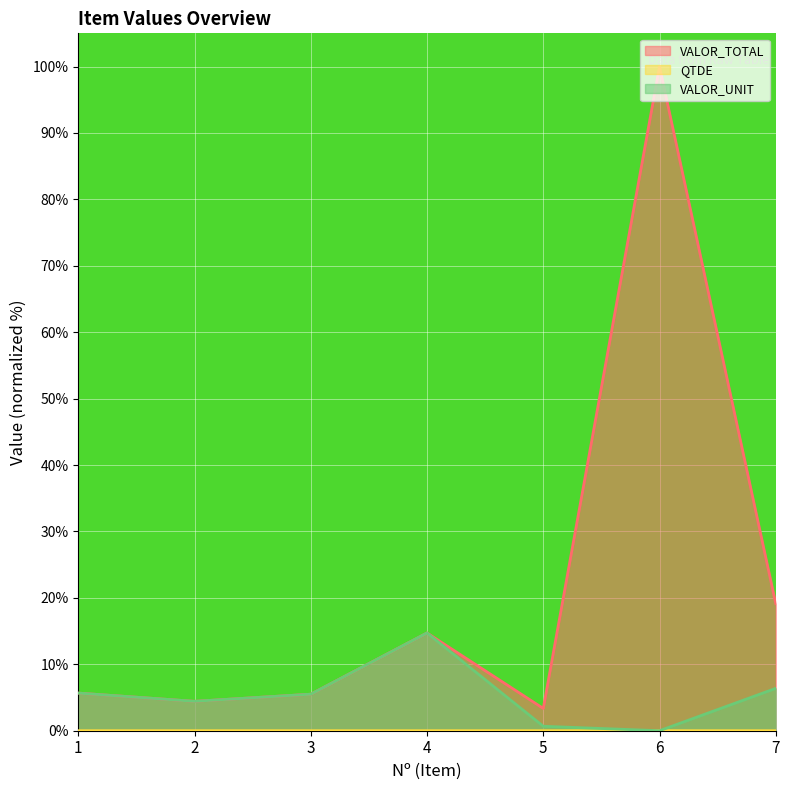

Which series has the largest total across all categories?

VALOR_TOTAL